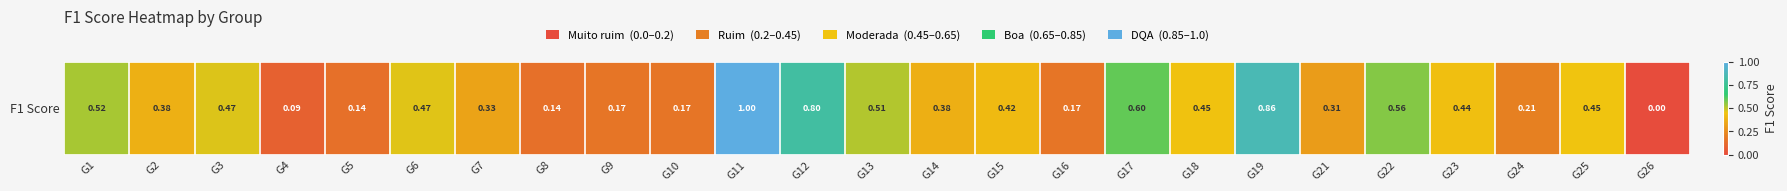

The value at G5 is 0.1. True or false?

True